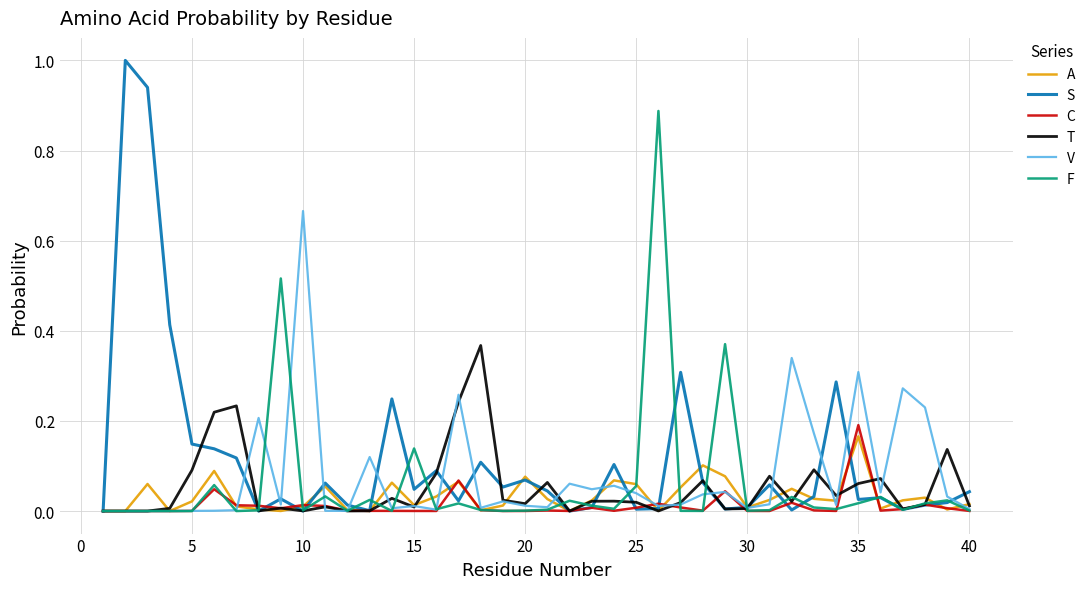

Which series has the largest range (max minus min)?

S